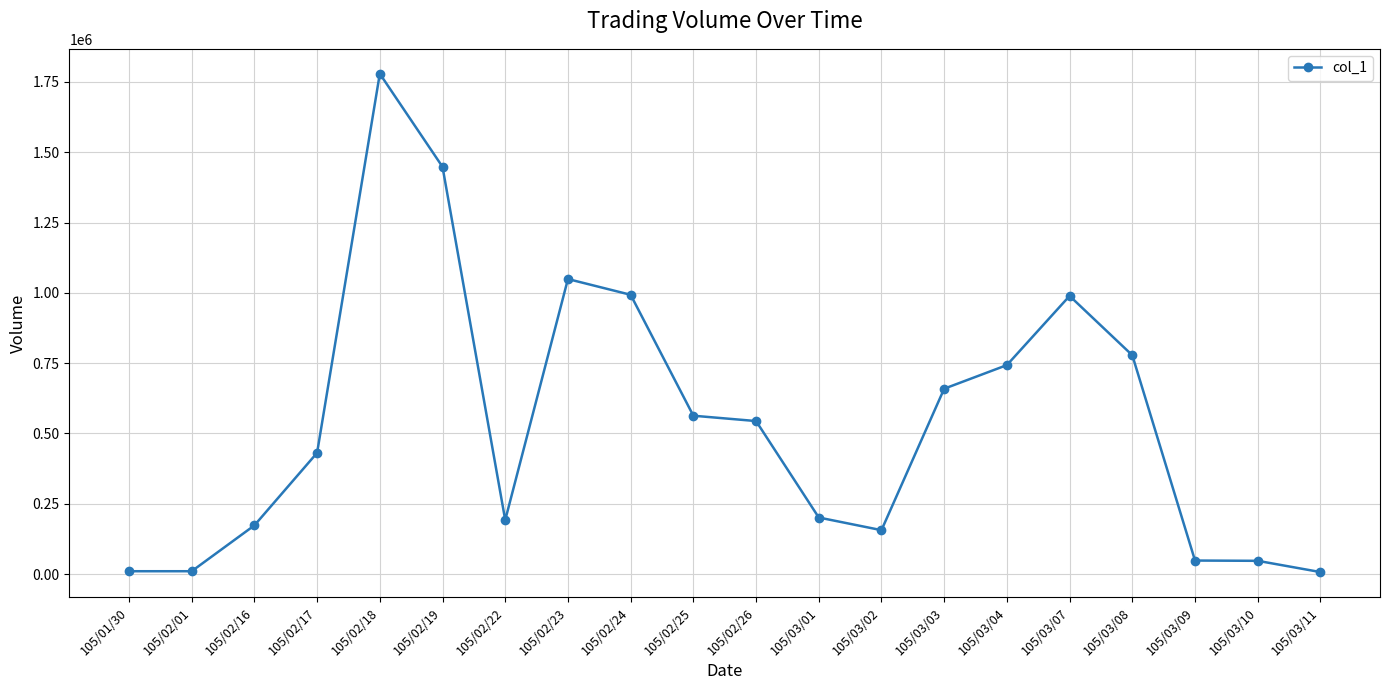

What position from the right is 105/02/26?

10